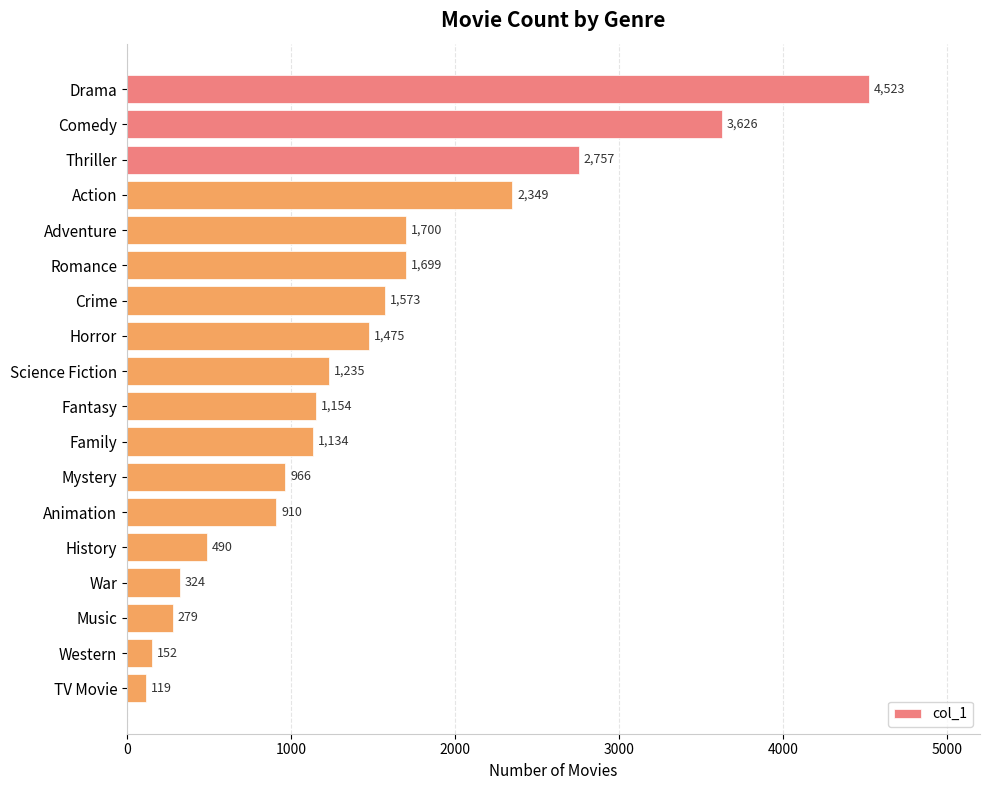

What is the average value?

1470